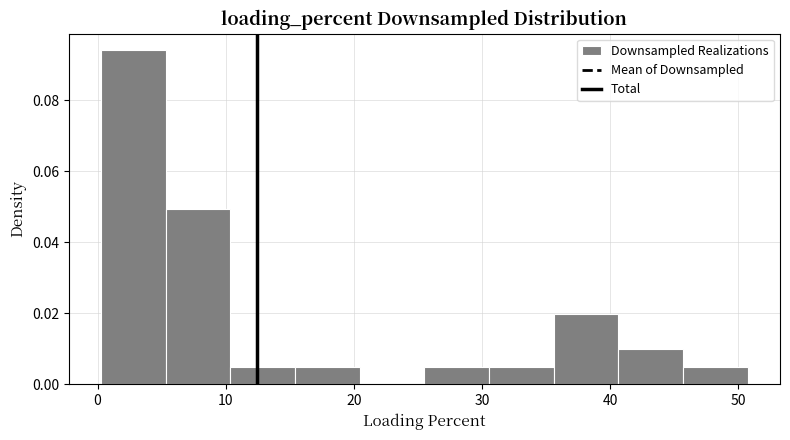

What is the height of the bar covering 10 to 15 on the x-axis? Neither the bar edges nor the heights are printed on the chart, so give them approximately, as read against the axes.

0.004